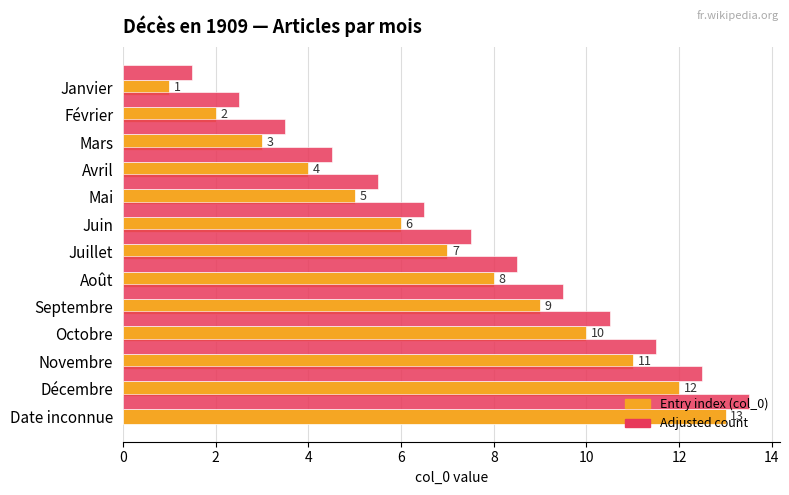

At which label is Entry index (col_0) closest to 7?

Juillet